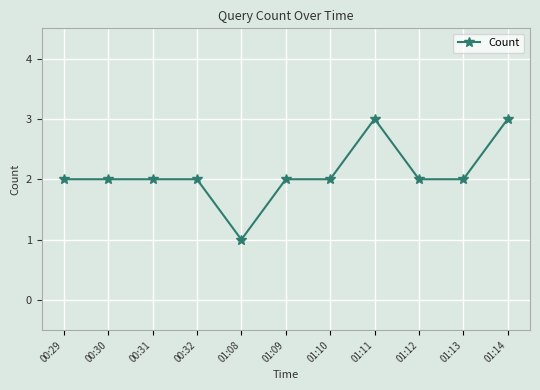

How many categories are shown in the chart?

11